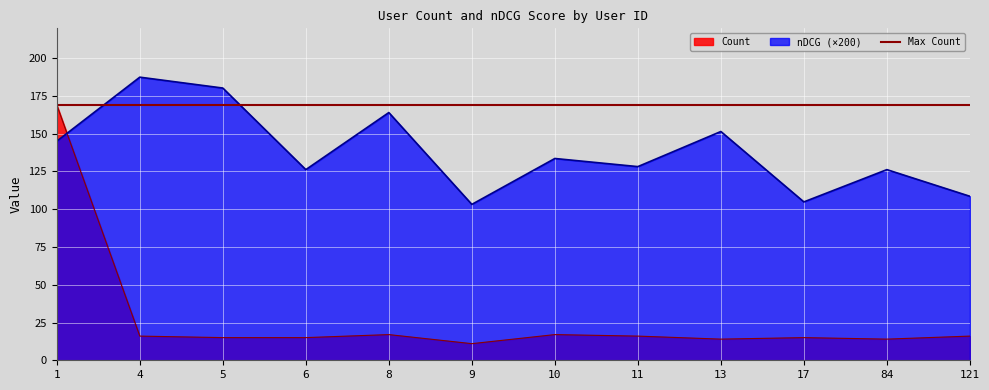

Reading left to right, list all the values displayed in this chart.

Count: 169.0	16.0	15.0	15.0	17.0	11.0	17.0	16.0	14.0	15.0	14.0	16.0
nDCG: 145.0	187.4	180.2	126.2	164.0	103.2	133.6	128.2	151.4	104.8	126.2	108.5